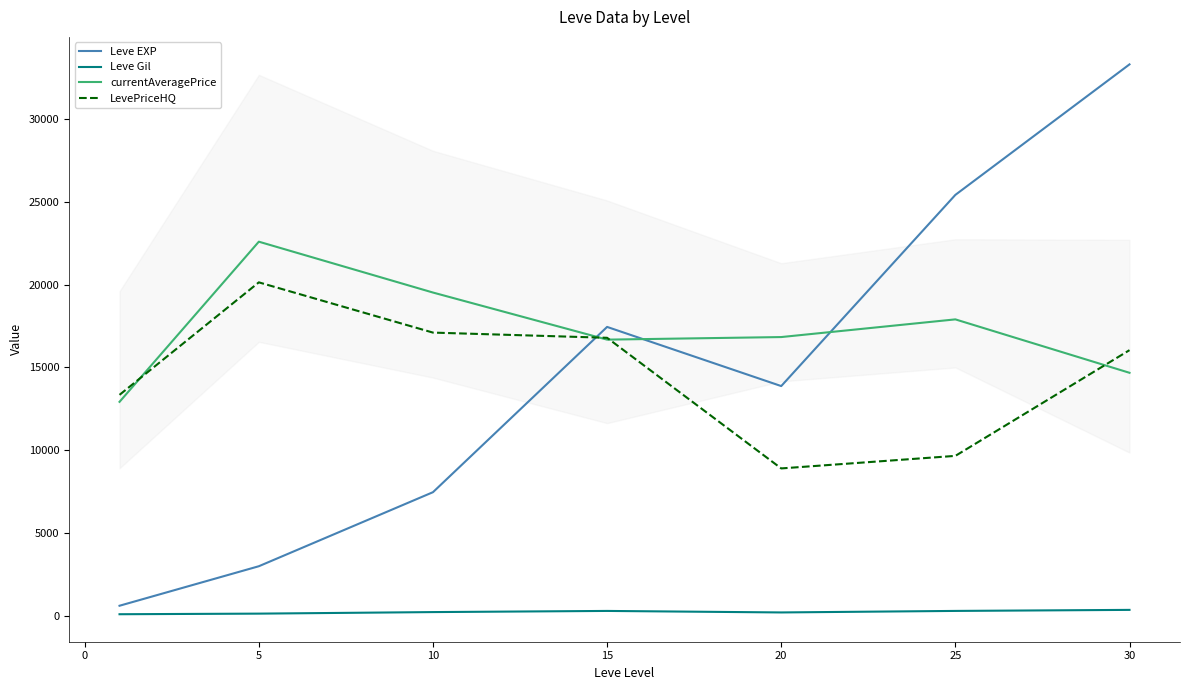

How many times do currentAveragePrice and LevePriceHQ cross each other?

4